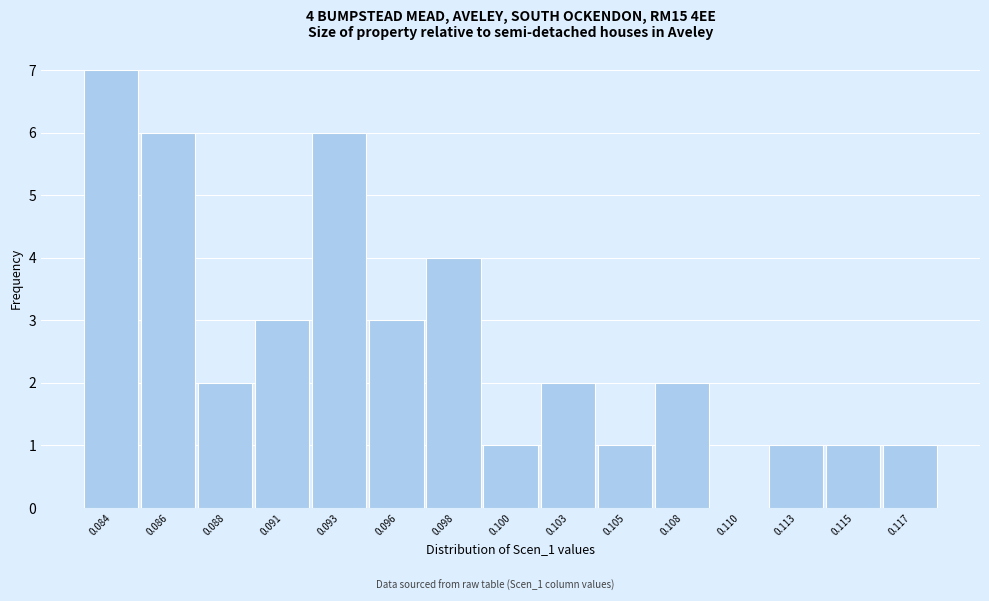

Reading right to left, list all the values displayed in this chart.

0.117=1	0.115=1	0.113=1	0.110=0	0.108=2	0.105=1	0.103=2	0.100=1	0.098=4	0.096=3	0.093=6	0.091=3	0.088=2	0.086=6	0.084=7